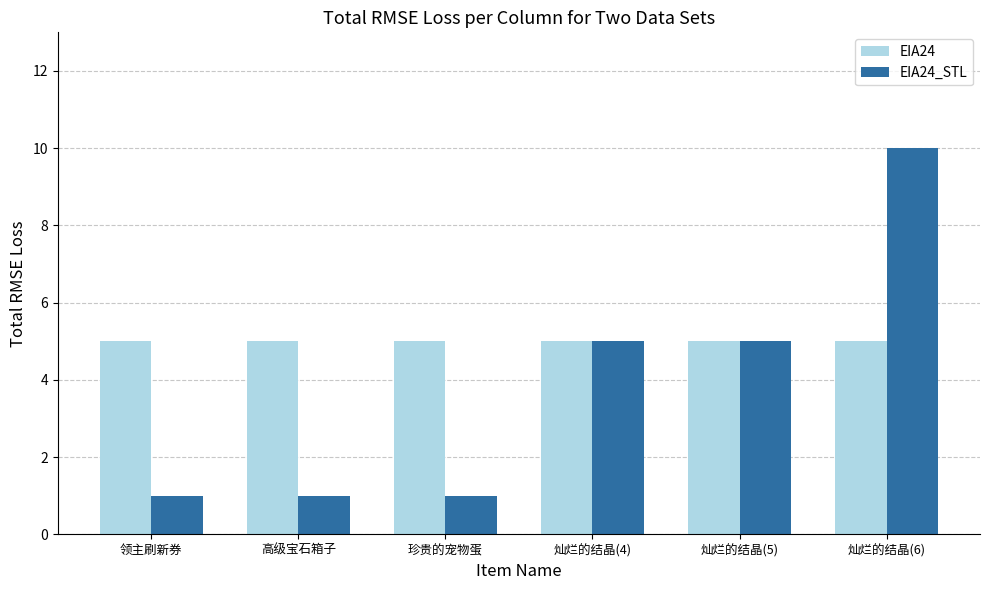

Which series changed the most between 领主刷新券 and 灿烂的结晶(4)?

EIA24_STL